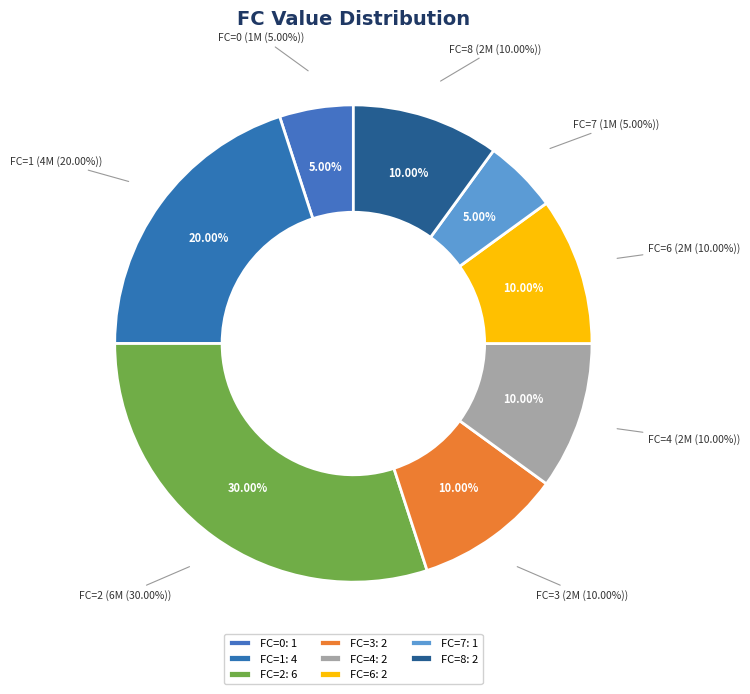

Is the sum of 12 and FC=7 greater than half?

No